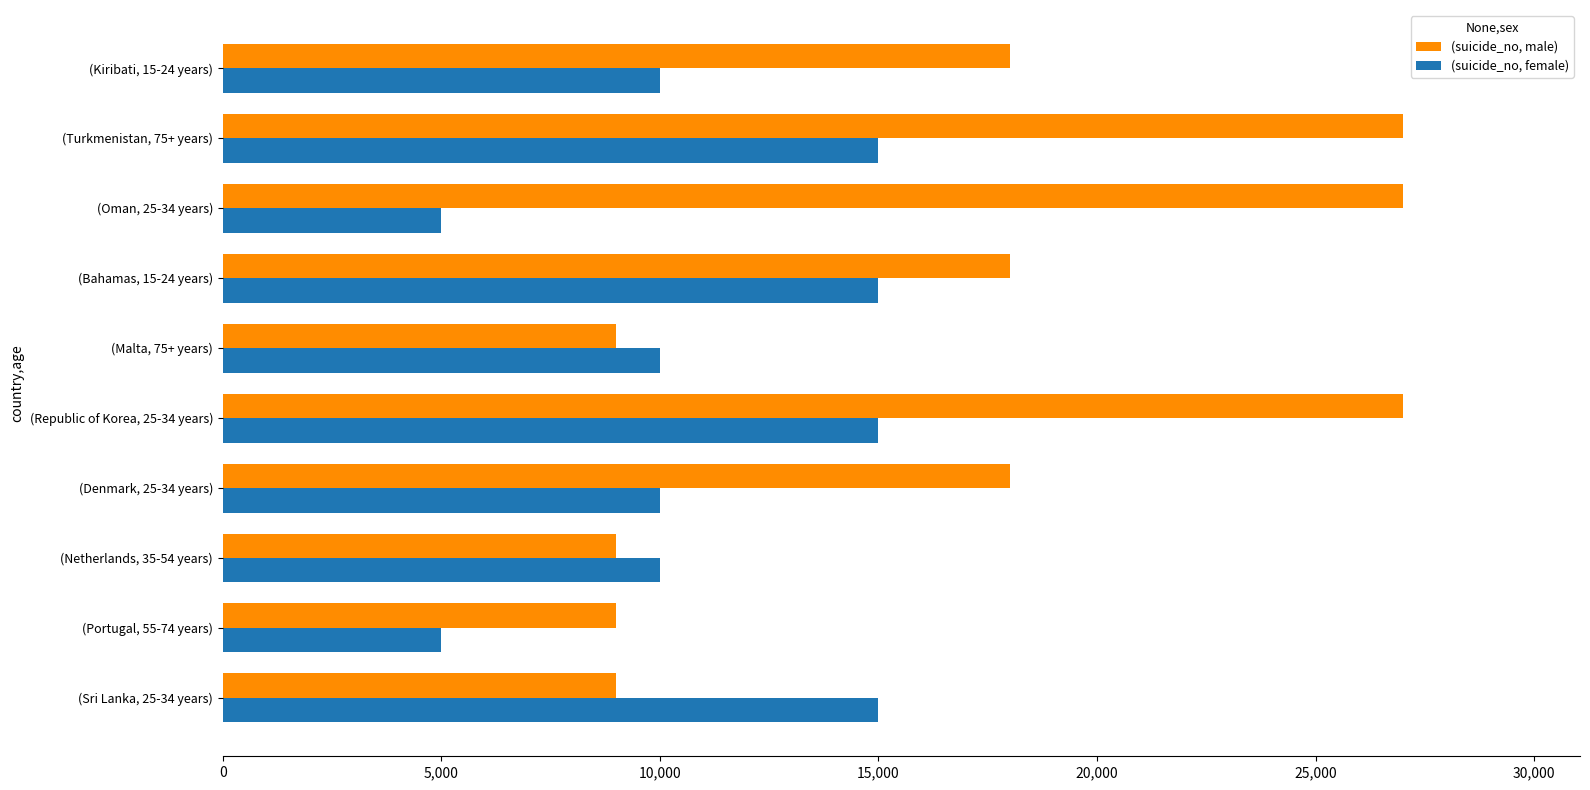

List the series in order of their peak value, highest first.

(suicide_no, male), (suicide_no, female)